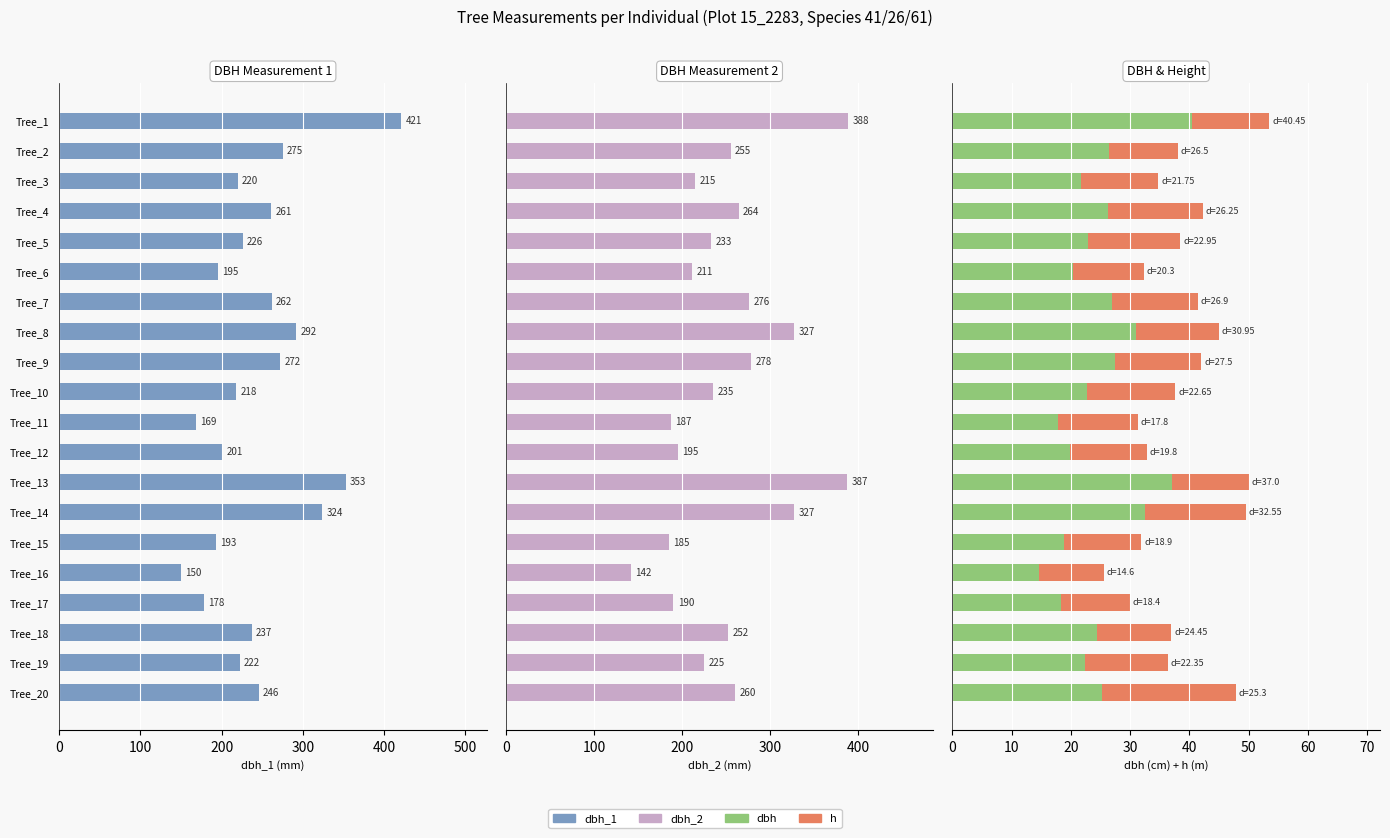

Reading left to right, extract all data points from this chart.

dbh_1: 421.0	275.0	220.0	261.0	226.0	195.0	262.0	292.0	272.0	218.0	169.0	201.0	353.0	324.0	193.0	150.0	178.0	237.0	222.0	246.0
dbh_2: 388.0	255.0	215.0	264.0	233.0	211.0	276.0	327.0	278.0	235.0	187.0	195.0	387.0	327.0	185.0	142.0	190.0	252.0	225.0	260.0
dbh (cm): 40.5	26.5	21.8	26.2	22.9	20.3	26.9	30.9	27.5	22.6	17.8	19.8	37.0	32.5	18.9	14.6	18.4	24.4	22.4	25.3
h (m): 13.0	11.5	13.0	16.0	15.5	12.0	14.5	14.0	14.5	15.0	13.5	13.0	13.0	17.0	13.0	11.0	11.5	12.5	14.0	22.5